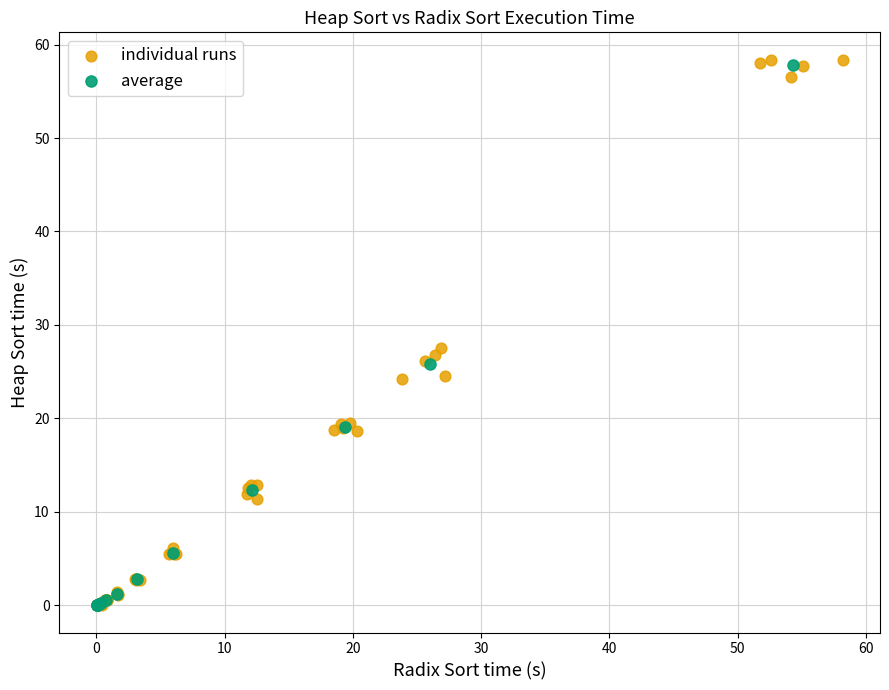

Which series has the widest spread of Y values?

individual runs